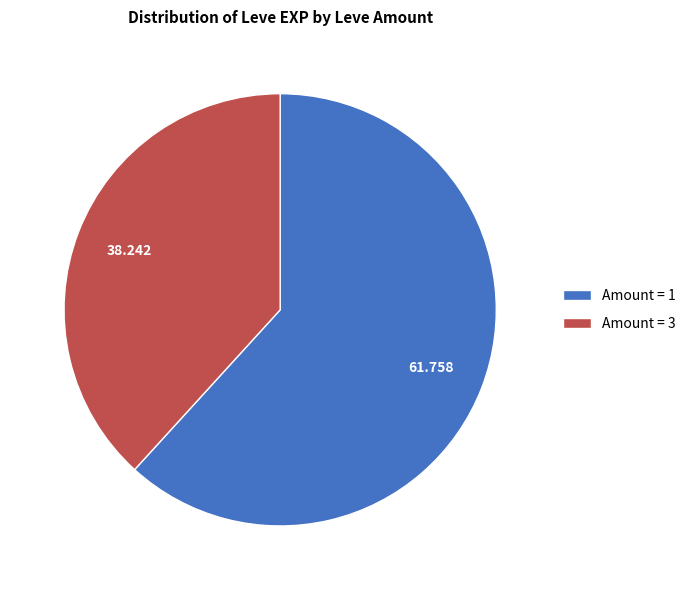

Which slice is the smallest?

Amount = 3